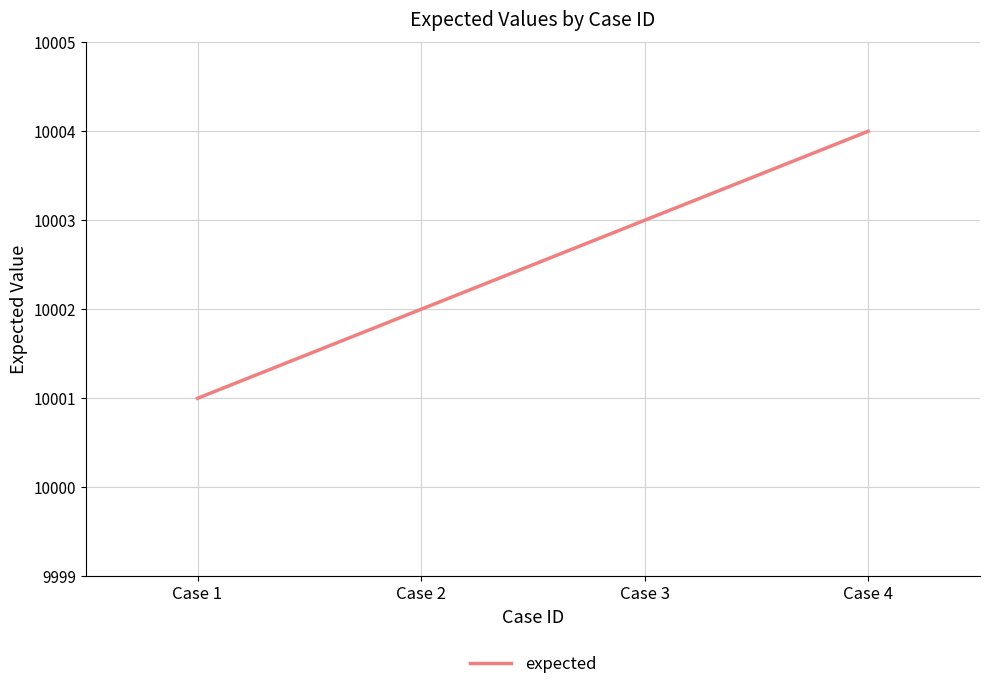

Does the chart have visible grid lines?

Yes